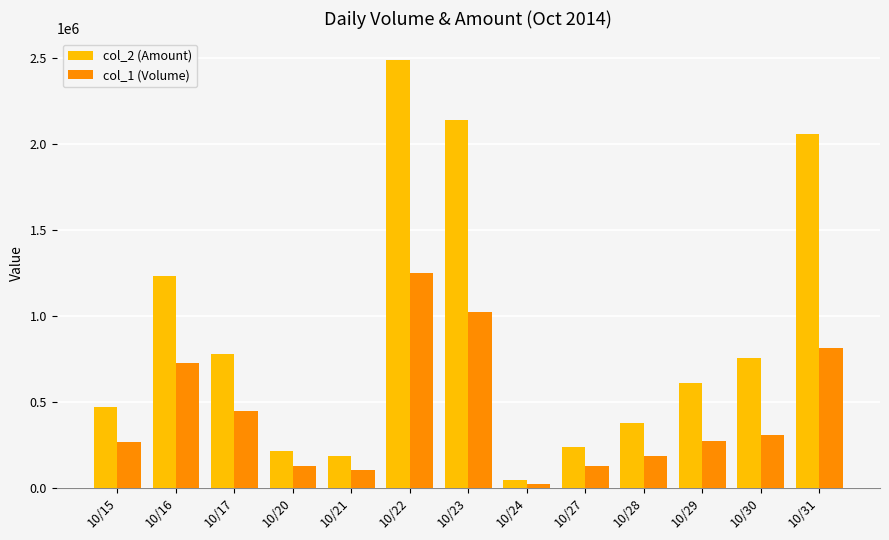

What is the difference between the second highest and minimum values in the col_1 (Volume) series?

997000